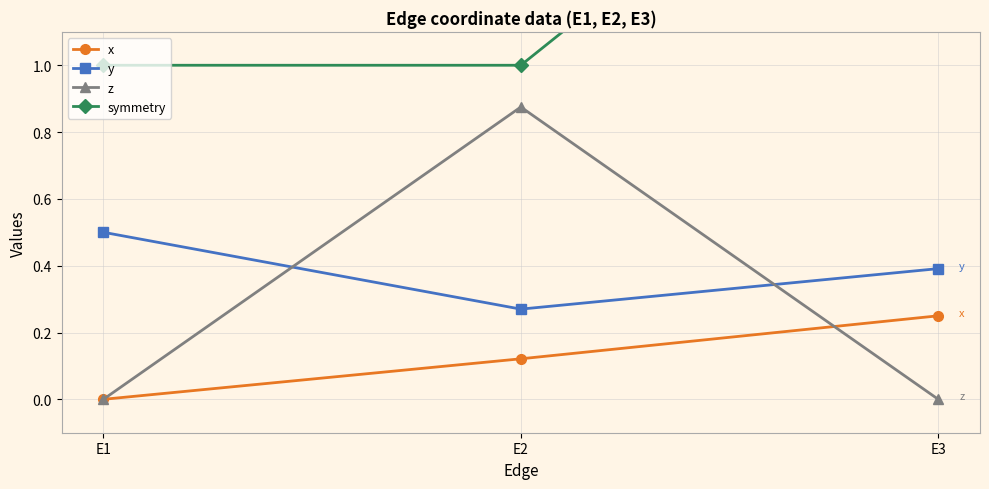

What is the approximate value of y at E1?

0.5